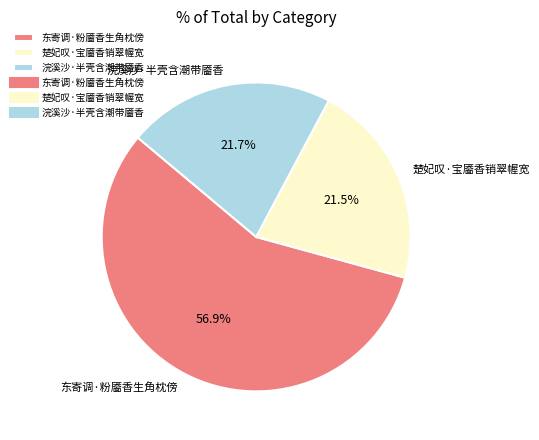

Combined, do 东寄调·粉靥香生角枕傍 and 楚妃叹·宝靥香销翠幄宽 account for over 50%?

Yes